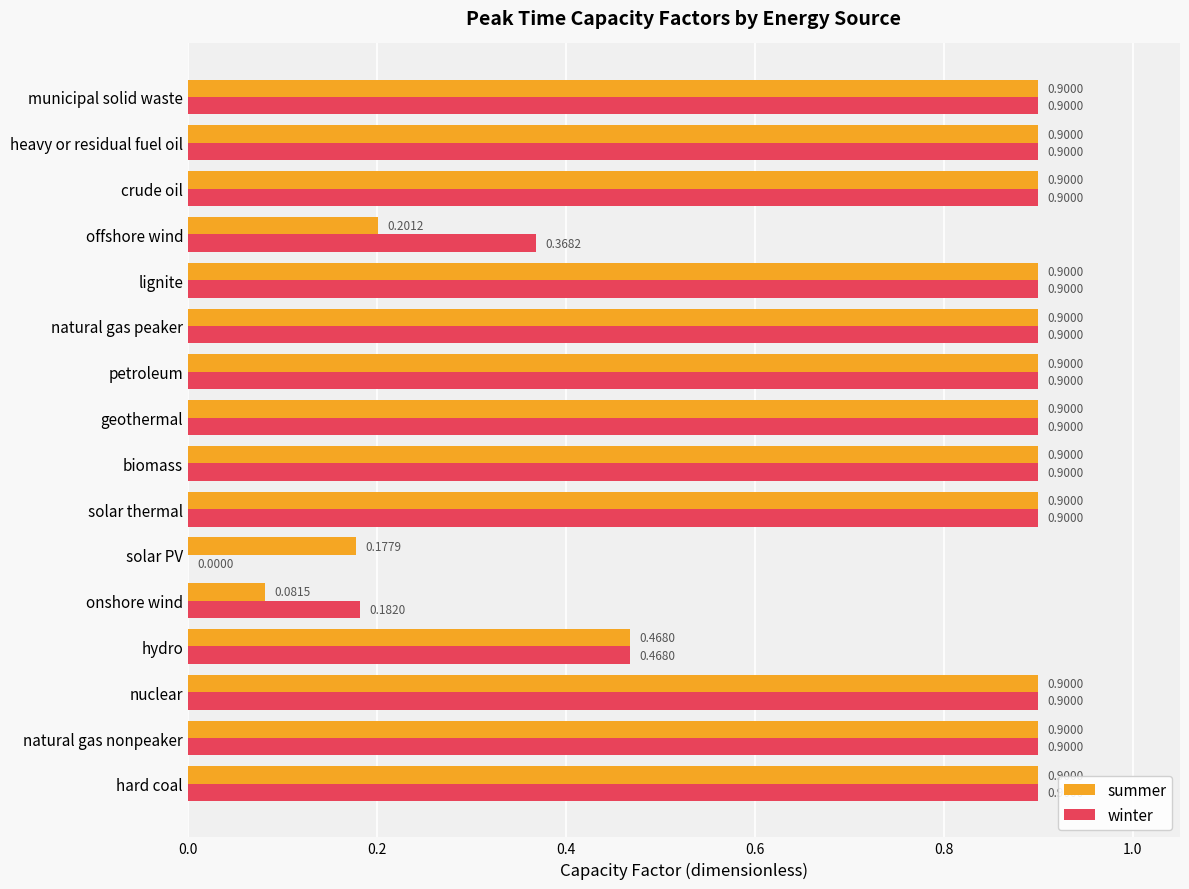

What is the sum of the summer values at hard coal and petroleum?

1.8